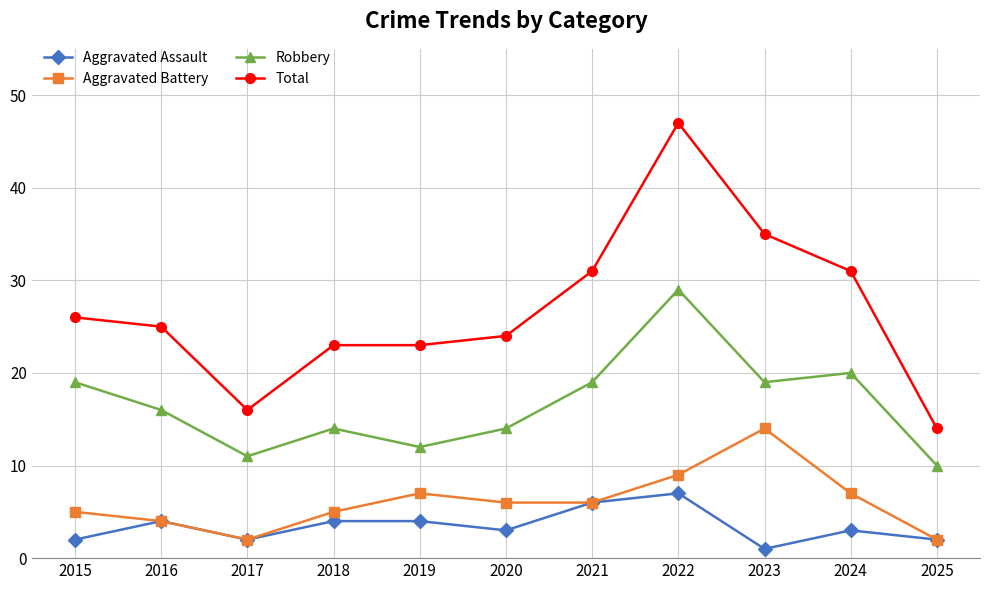

What is the spread (max minus min) of values at 2021?

25